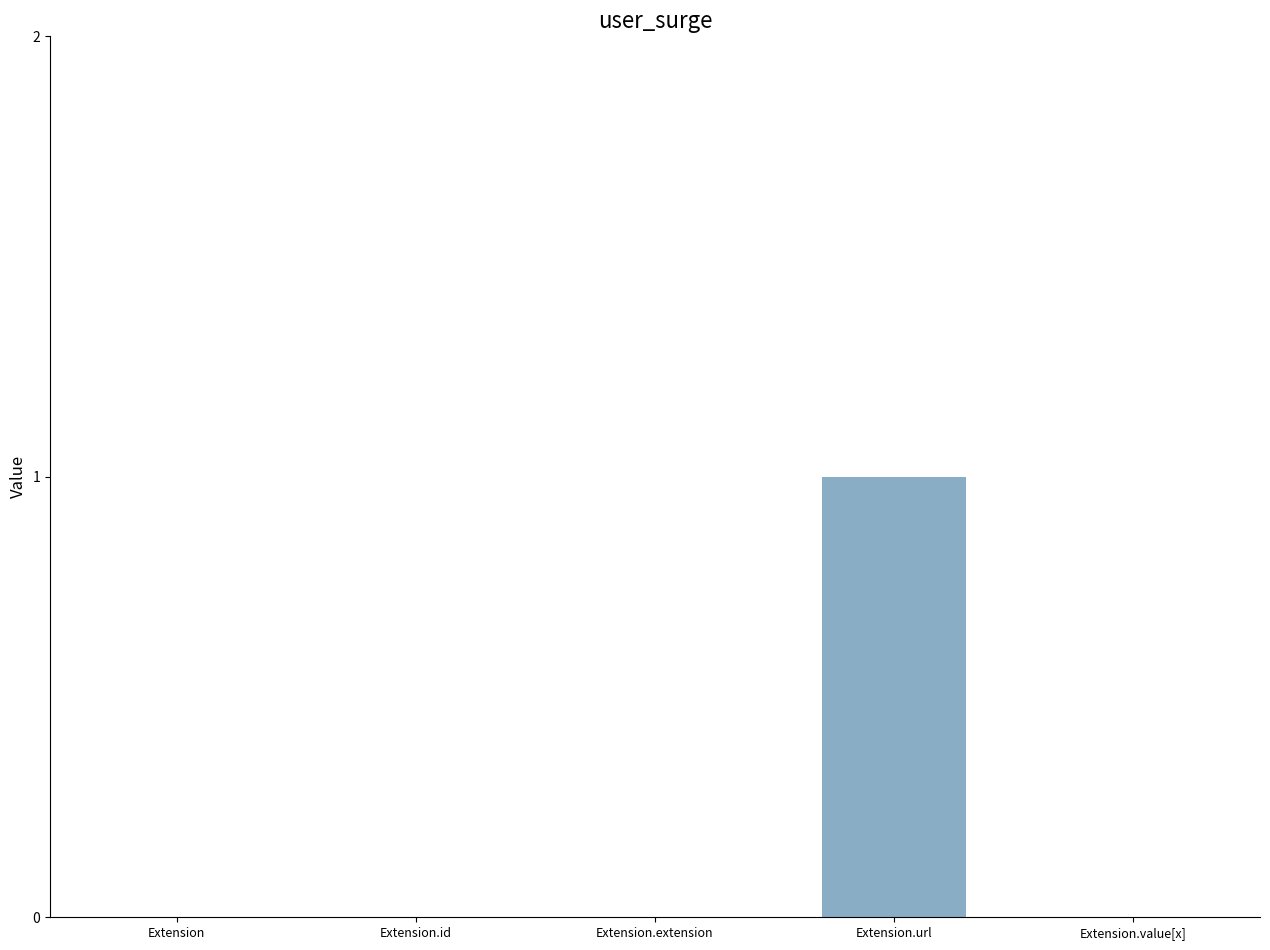

Are the bars grouped side by side (vs. stacked)?

No